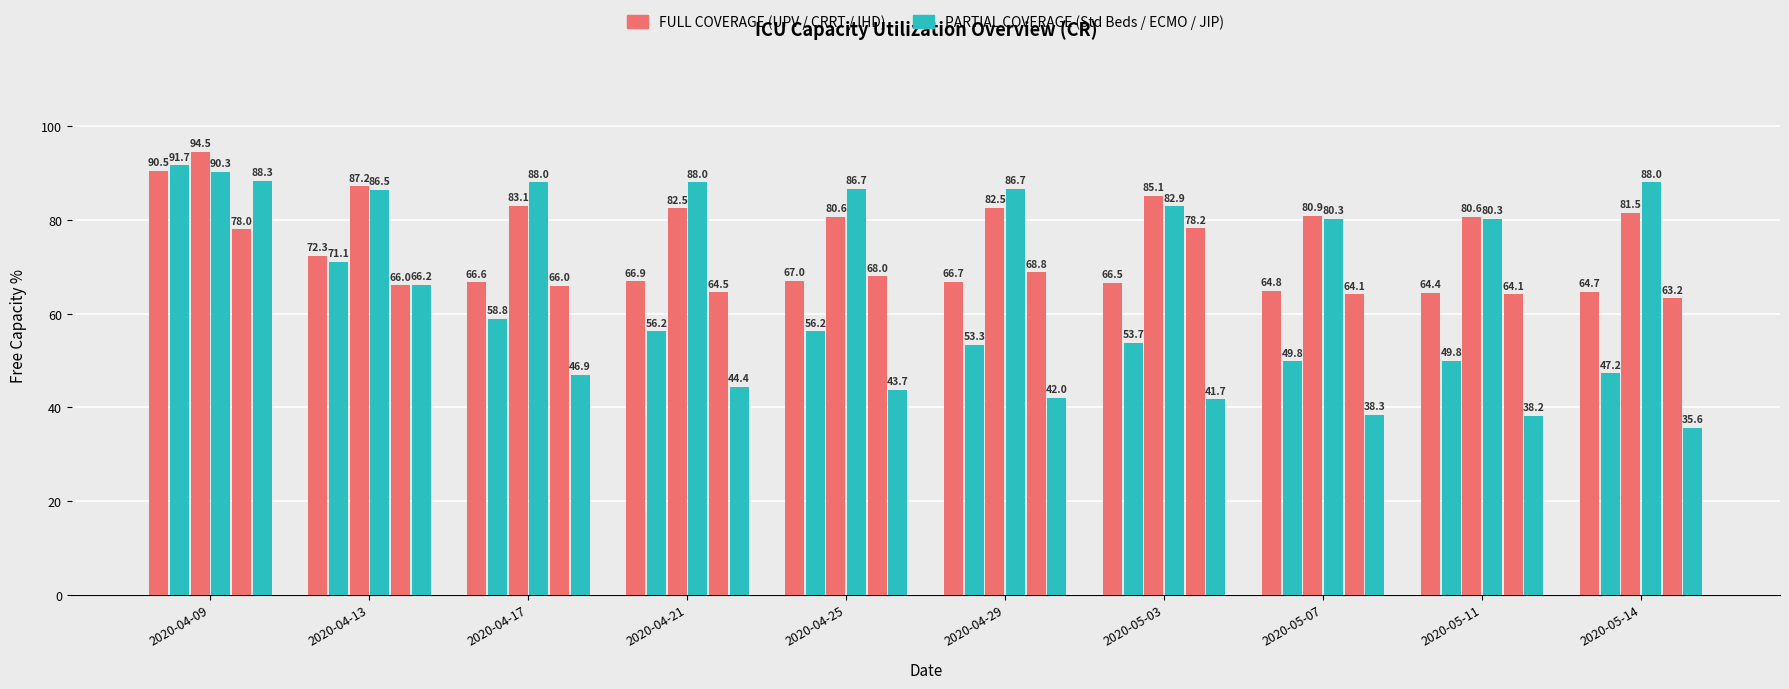

Reading left to right, transcribe all the data shown in this chart.

UPV Free %: 90.5	72.3	66.6	66.9	67.0	66.7	66.5	64.8	64.4	64.7
Standard Beds Free %: 91.7	71.1	58.8	56.2	56.2	53.3	53.7	49.8	49.8	47.2
CRRT Free %: 94.5	87.2	83.1	82.5	80.6	82.5	85.1	80.9	80.6	81.5
ECMO Free %: 90.3	86.5	88.0	88.0	86.7	86.7	82.9	80.3	80.3	88.0
IHD Free %: 78.0	66.0	66.0	64.5	68.0	68.8	78.2	64.1	64.1	63.2
JIP Beds Free %: 88.3	66.2	46.9	44.4	43.7	42.0	41.7	38.3	38.2	35.6